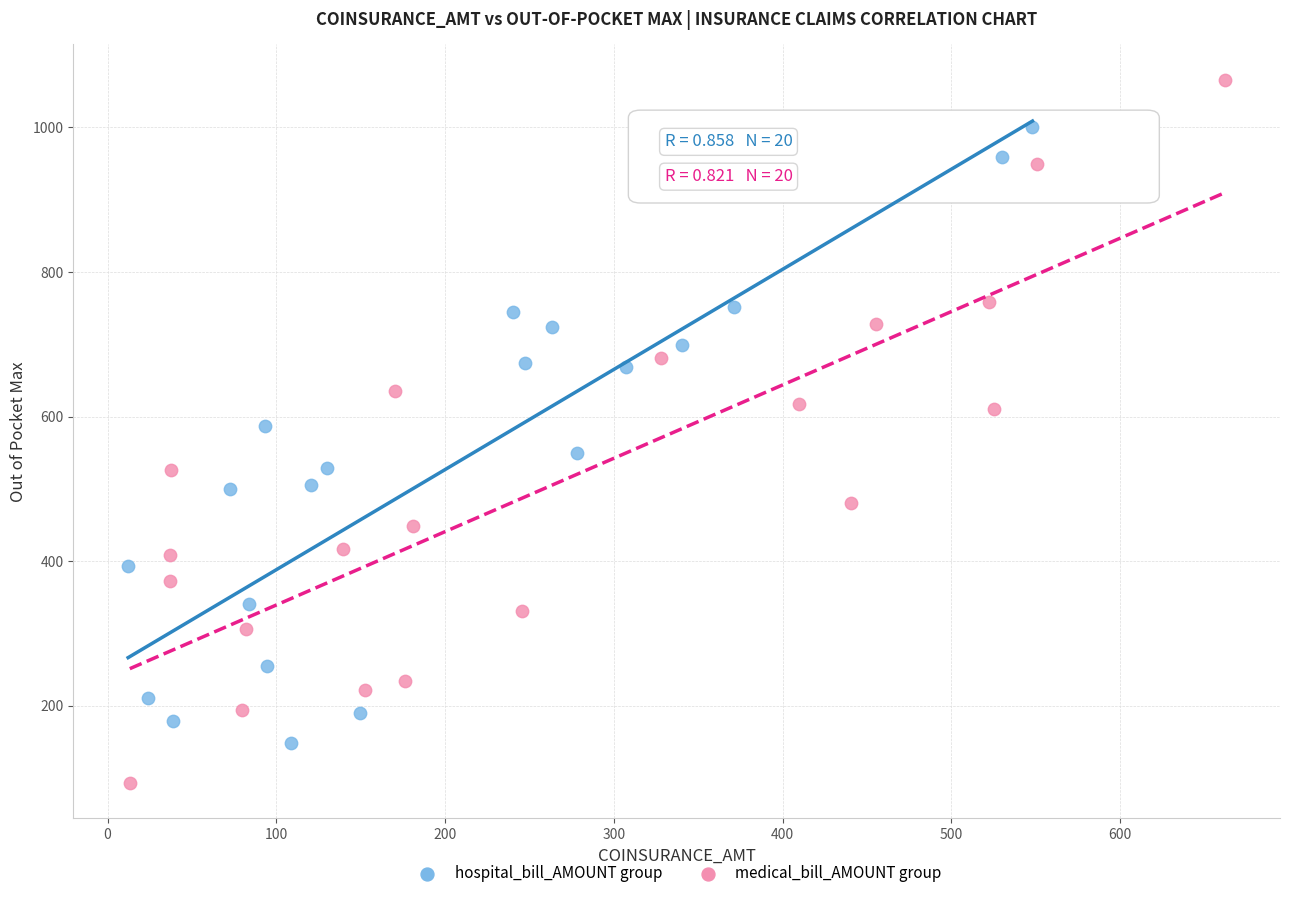

Which series contains the lowest Y value?

medical_bill_AMOUNT group